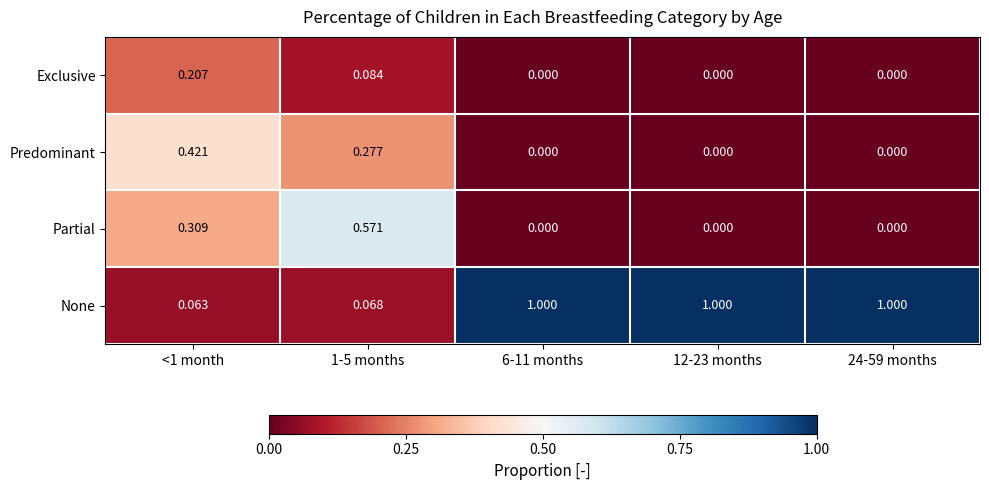

Which series has the widest spread of values?

None